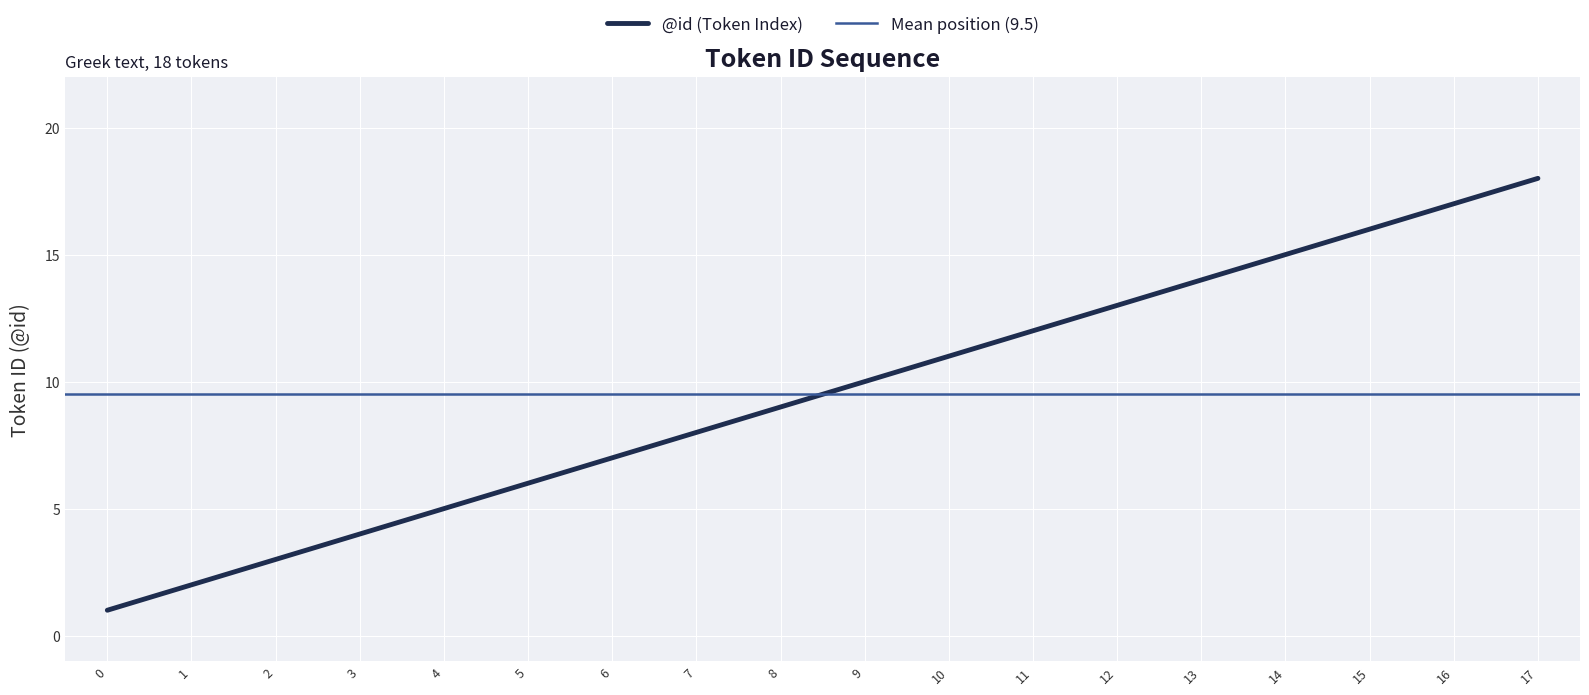

What is the value of the 7th point from the left?

7